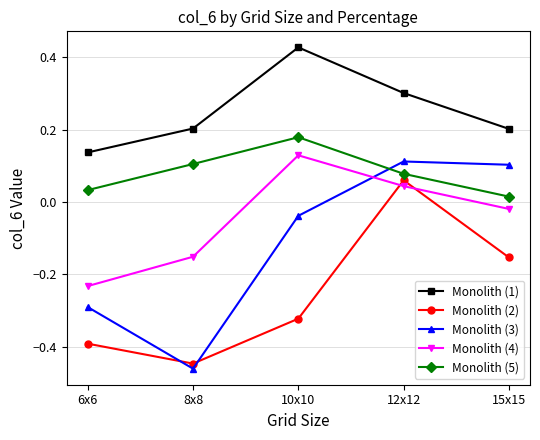

Which series has the widest spread of values?

Monolith (3)